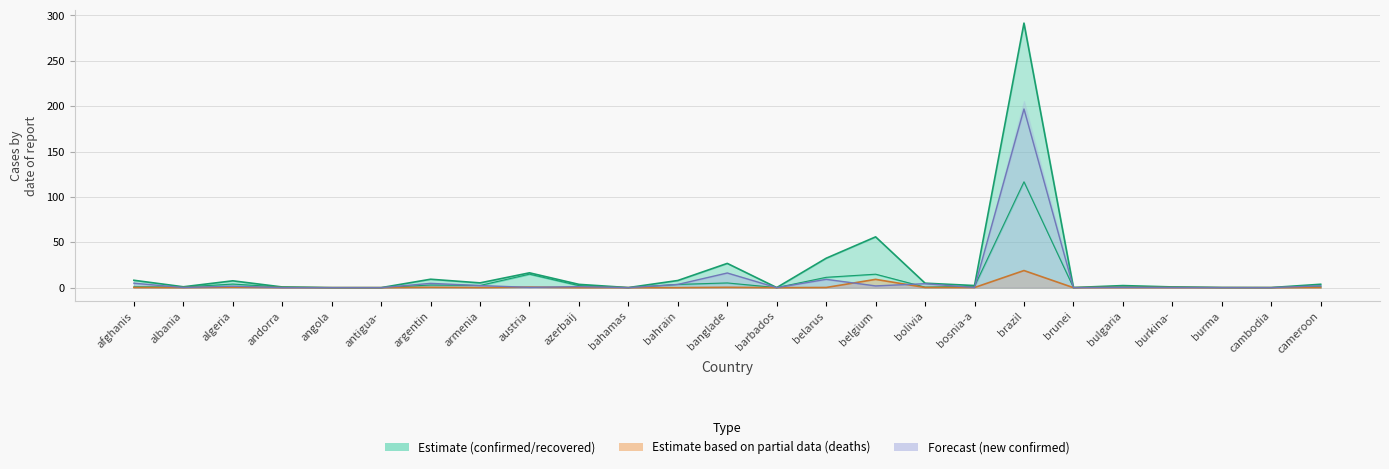

What is the difference between the recovered values at cameroon and angola?

1.6